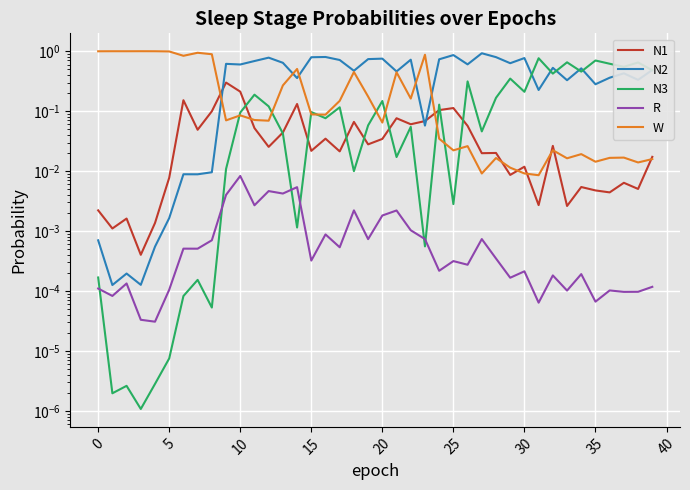

At how many categories does at least one series exceed 0?

40